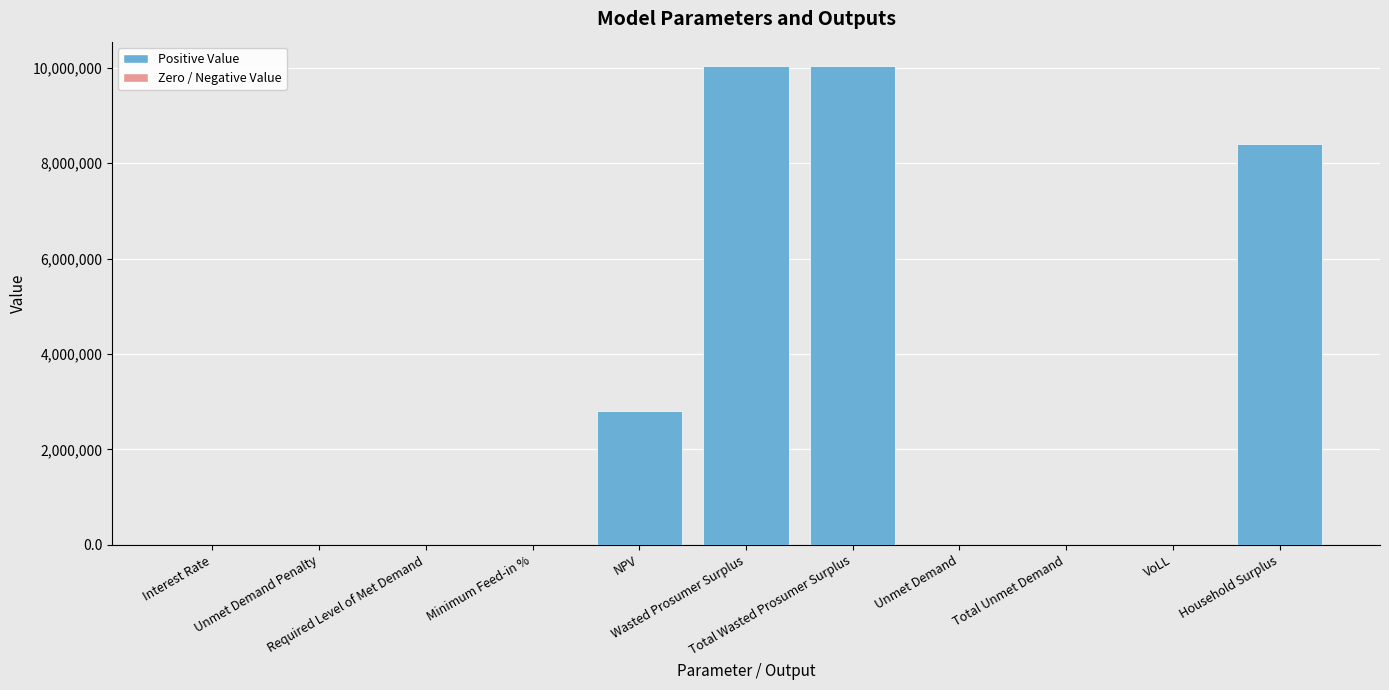

What is the sum of all values?

31299084.8